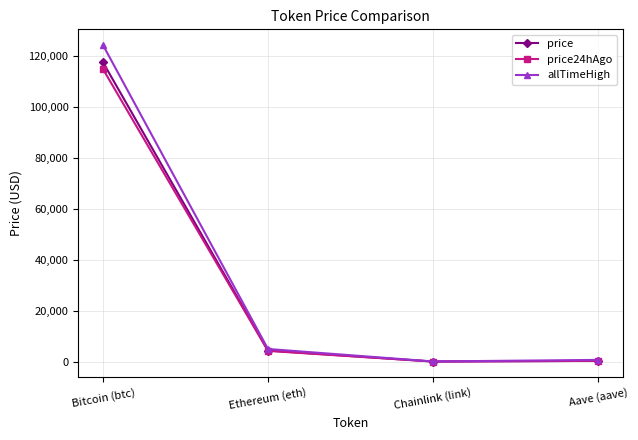

How many data points in allTimeHigh are above 4946?

2